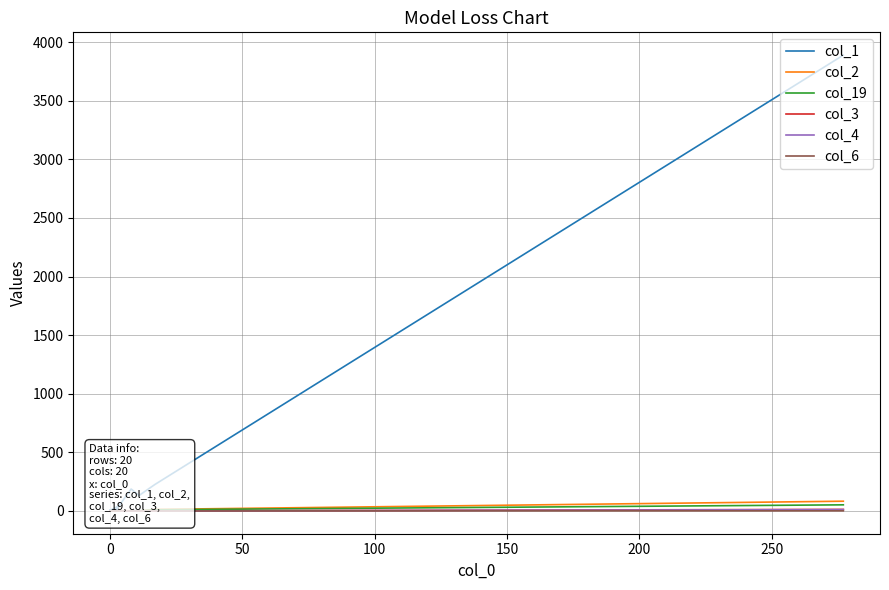

At how many categories does at least one series exceed 3659?

1